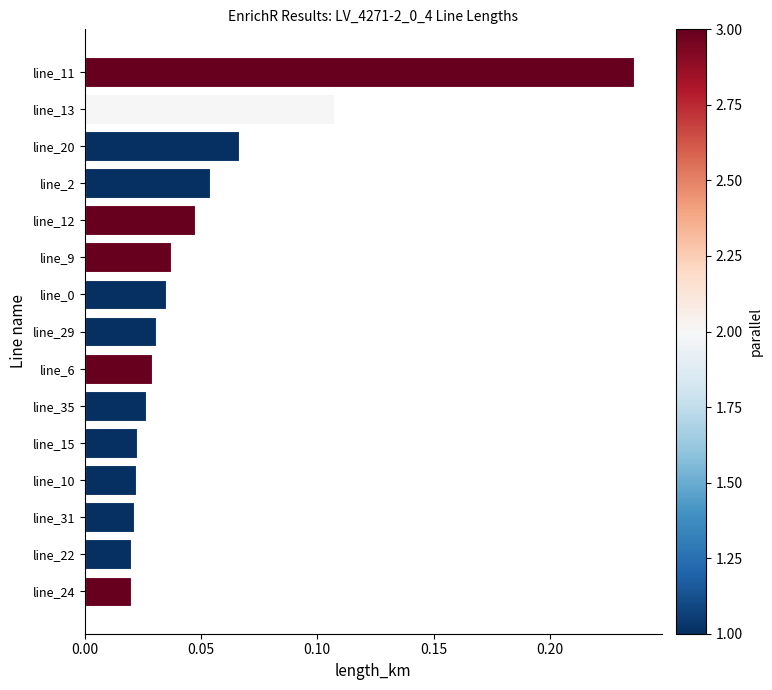

Are the bars horizontal?

Yes